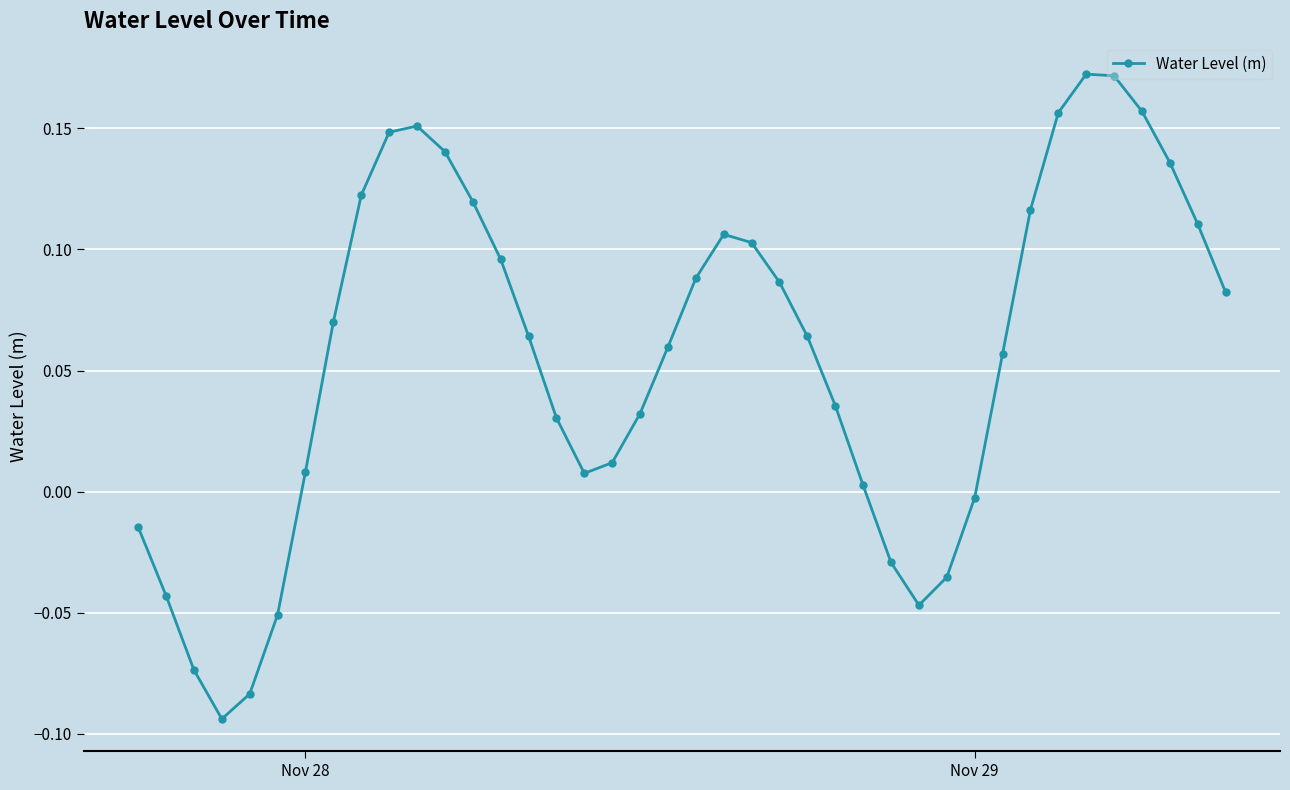

What is the sum of all values?

2.2